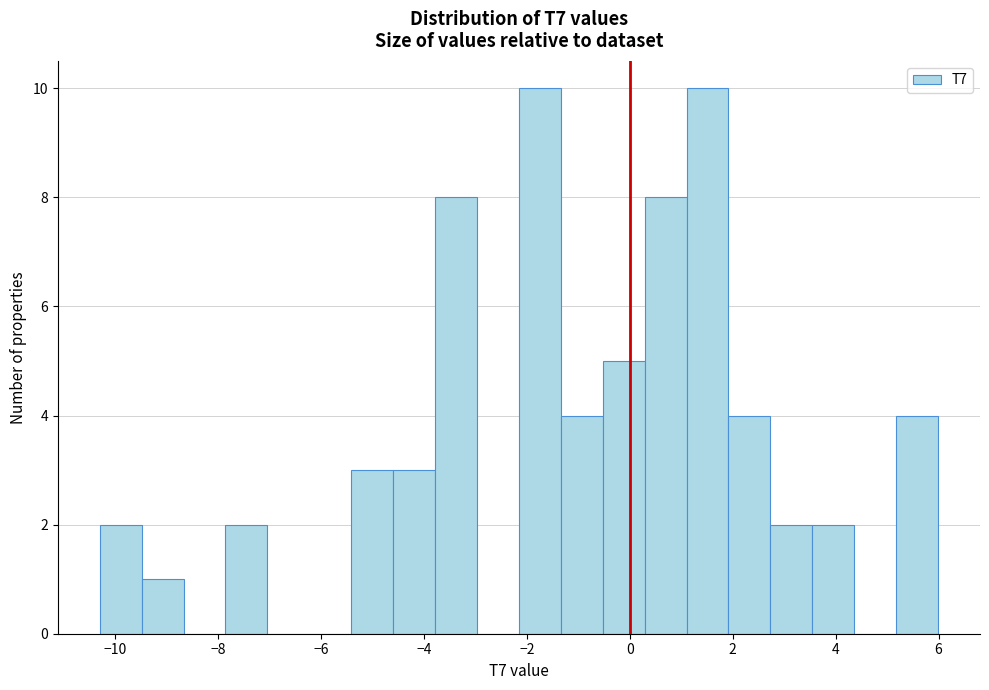

Reading left to right, transcribe this chart: for each bar, give the range it covers on the x-axis and its height. Neither the bar edges nor the heights are printed on the chart, so give them approximately, as read against the axes.

-10.2 to -9.4: 2
-9.4 to -8.6: 1
-8.6 to -7.8: 0
-7.8 to -7.0: 2
-7.0 to -6.2: 0
-6.2 to -5.4: 0
-5.4 to -4.6: 3
-4.6 to -3.8: 3
-3.8 to -3.0: 8
-3.0 to -2.2: 0
-2.2 to -1.4: 10
-1.4 to -0.6: 4
-0.6 to 0.2: 5
0.2 to 1.2: 8
1.2 to 2.0: 10
2.0 to 2.8: 4
2.8 to 3.6: 2
3.6 to 4.4: 2
4.4 to 5.2: 0
5.2 to 6.0: 4